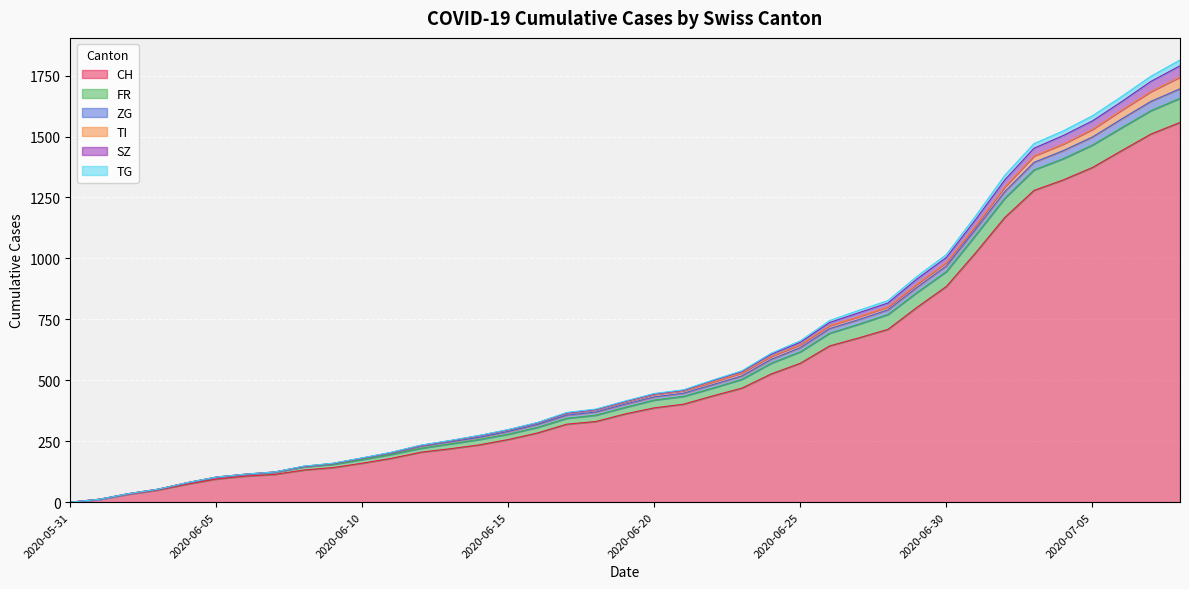

What is the value of the CH point at the 18th from the left?

320